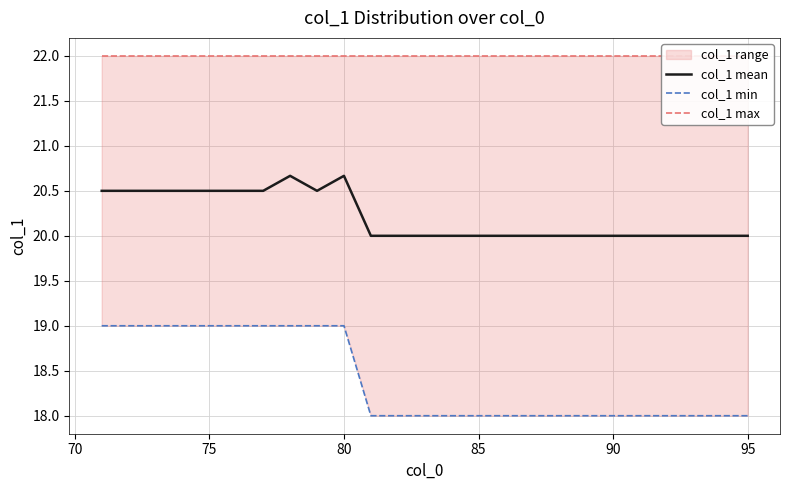

What is the maximum value for col_1 max?

22.0